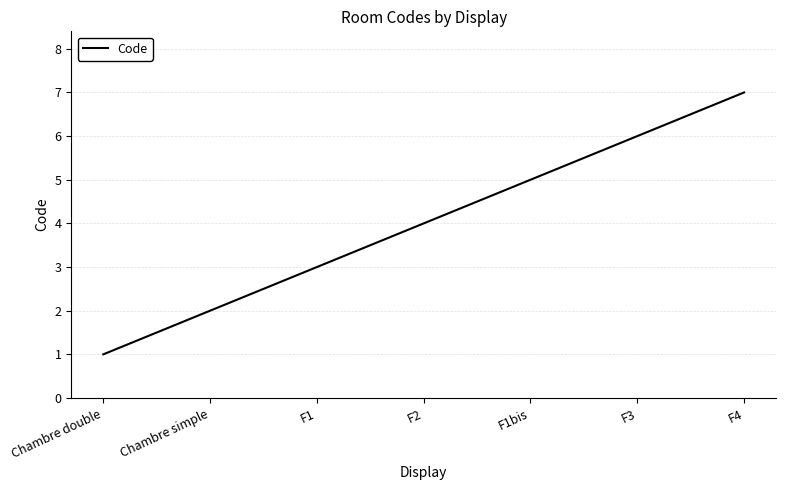

True or false: the data has more than 2 interior local peaks.

False